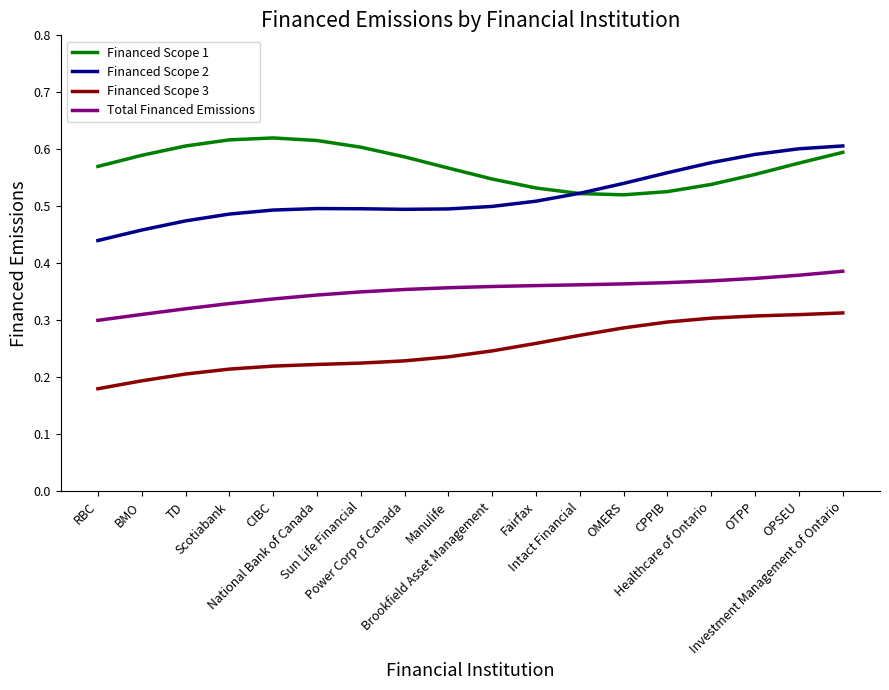

List the series in order of their overall mean, lowest first.

Financed Scope 3, Total Financed Emissions, Financed Scope 2, Financed Scope 1